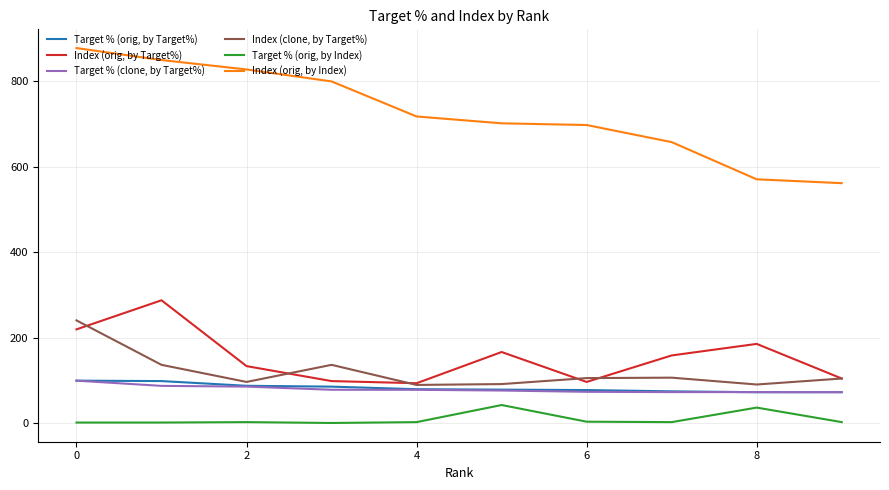

True or false: Target % (orig, by Target%) and Target % (orig, by Index) intersect in this chart.

False